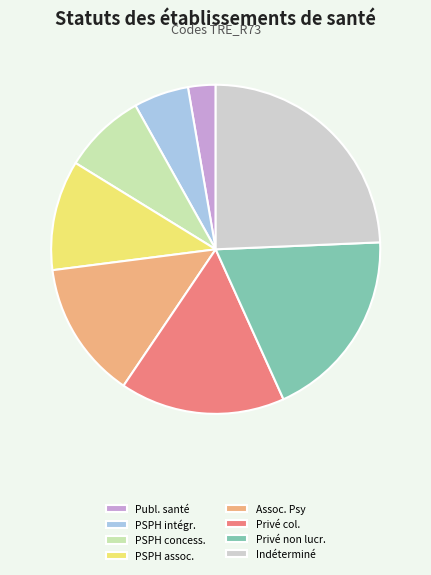

What is the smallest slice in the pie chart?

Publ. santé